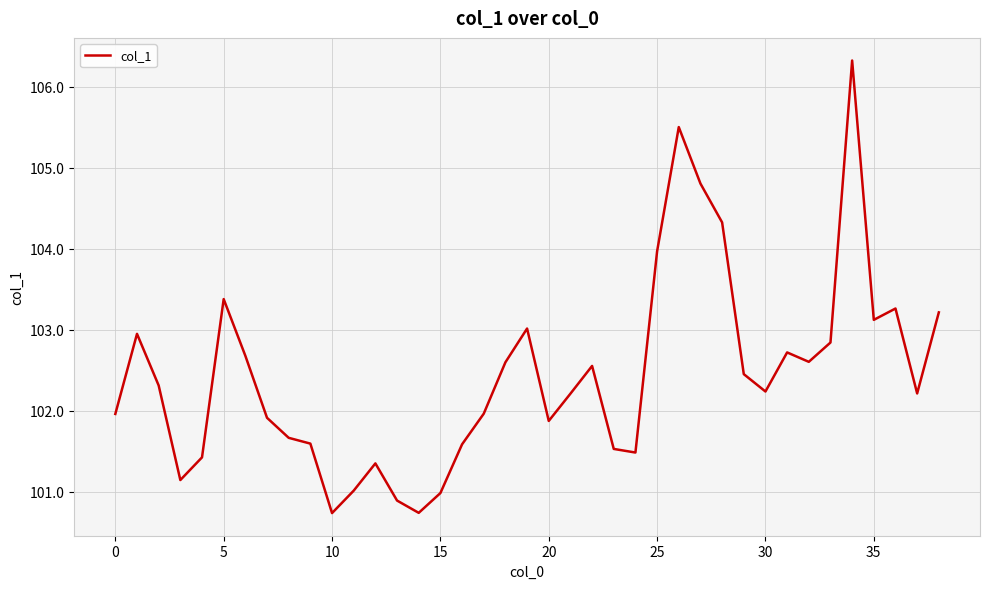

What is the difference between the maximum and minimum values?

5.6